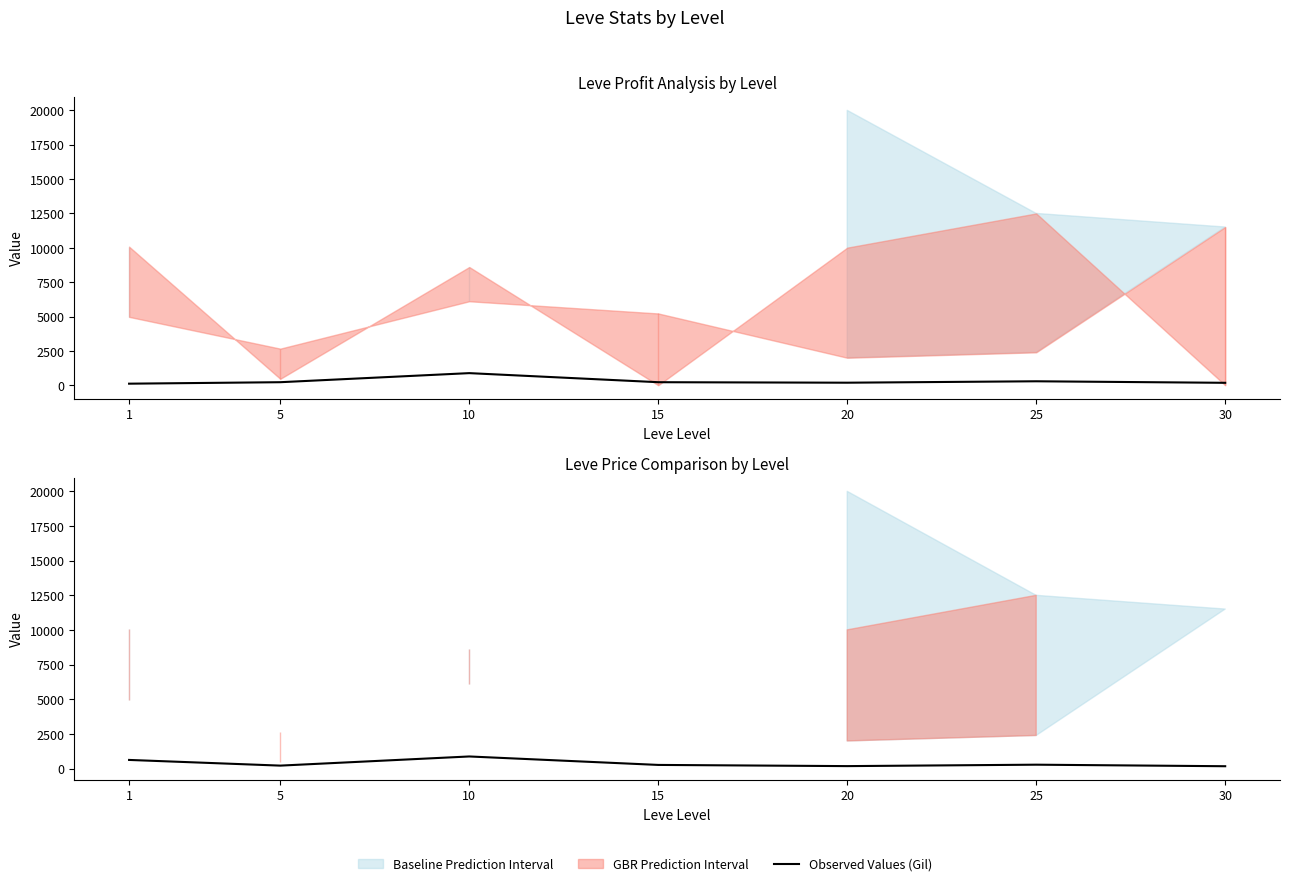

True or false: Observed Values (EXP) has more than 0 interior local peaks.

True